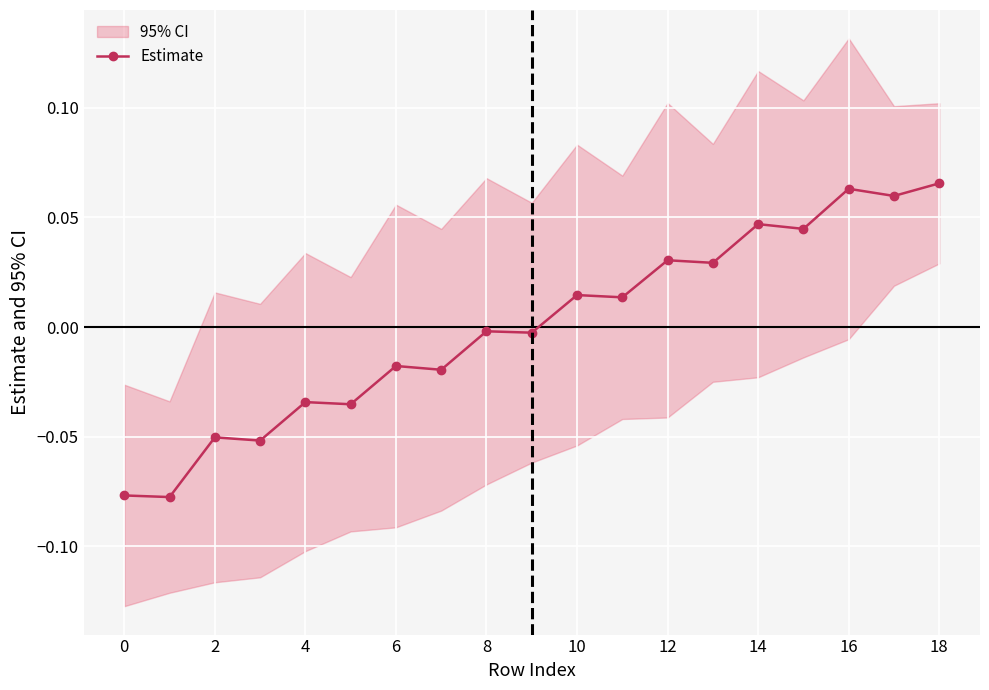

Does the chart display data point markers on the line(s)?

Yes